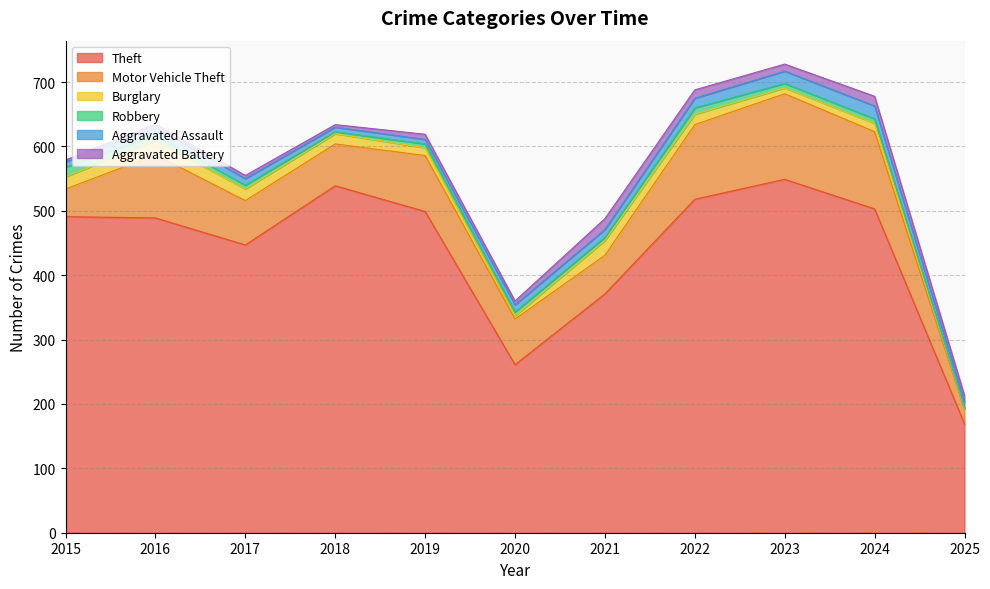

Rank the categories by Theft value from highest to lowest.

2023, 2018, 2022, 2024, 2019, 2015, 2016, 2017, 2021, 2020, 2025